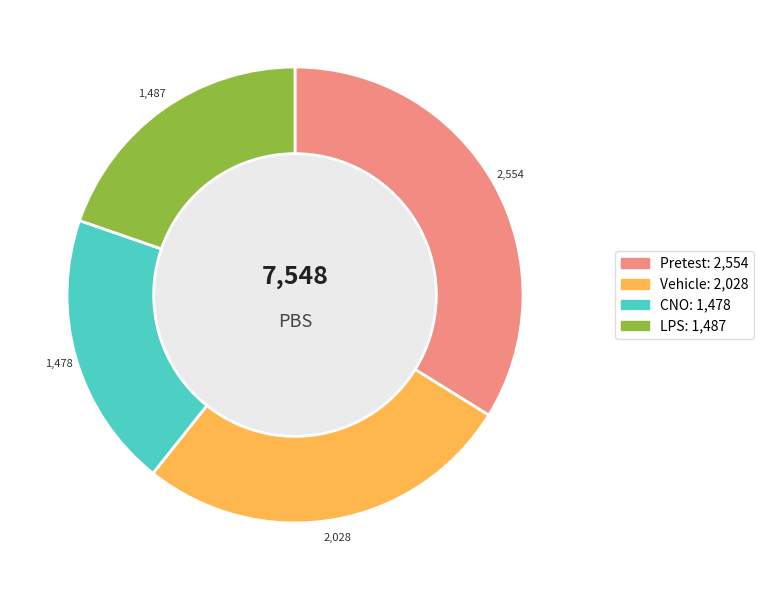

How many segments does this pie chart have?

4